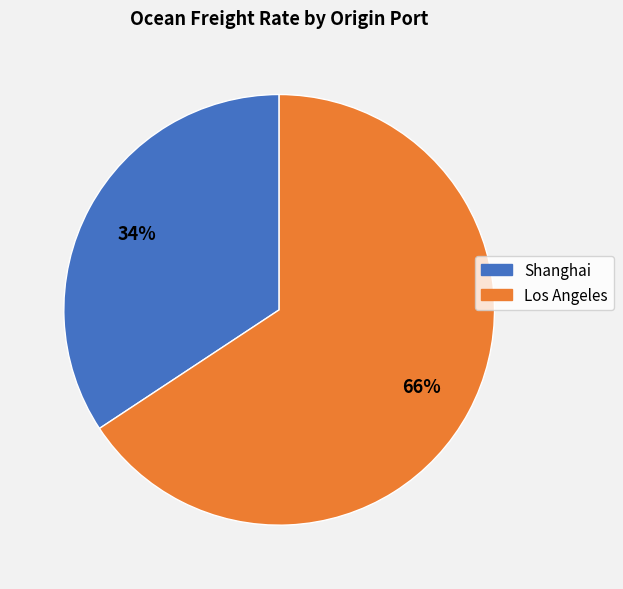

Approximately how many times larger is the value at Shanghai compared to Los Angeles?

0.5